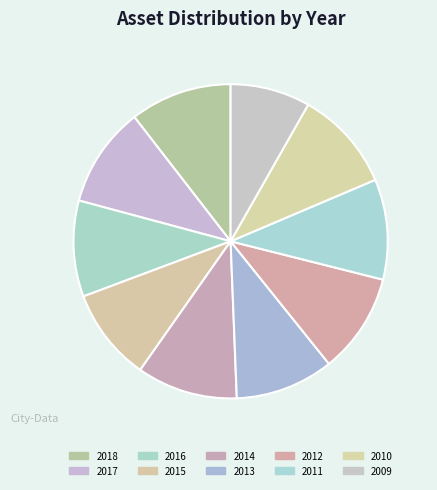

Which slice is the largest?

2018